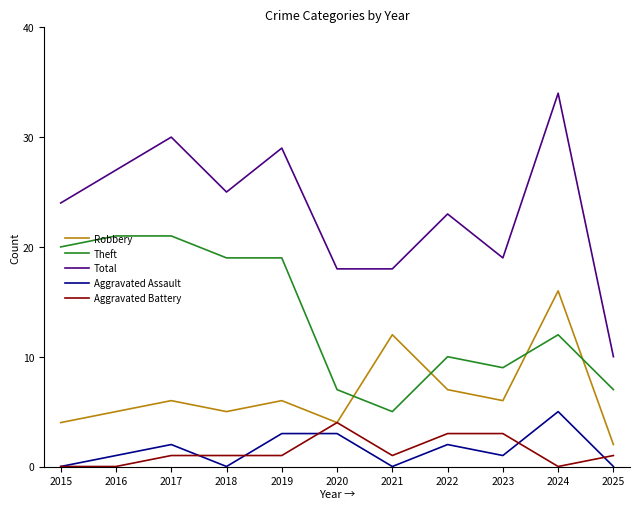

The Total series shows 39 at 2018. True or false?

False